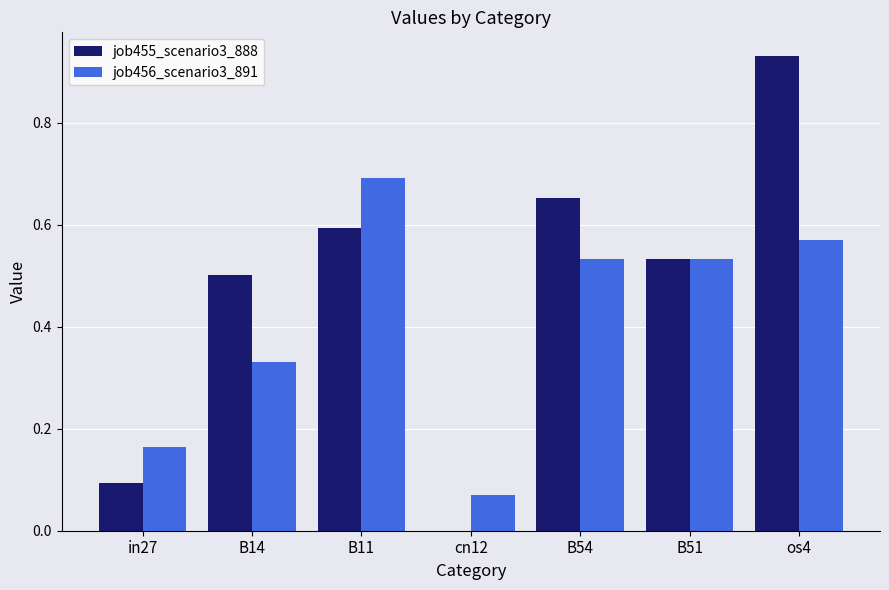

The value of job456_scenario3_891 at B51 is 0.9. True or false?

False